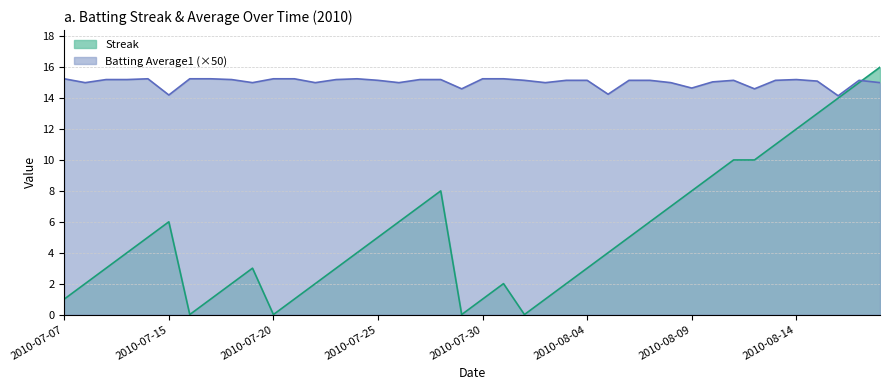

Which series has the widest spread of values?

Streak